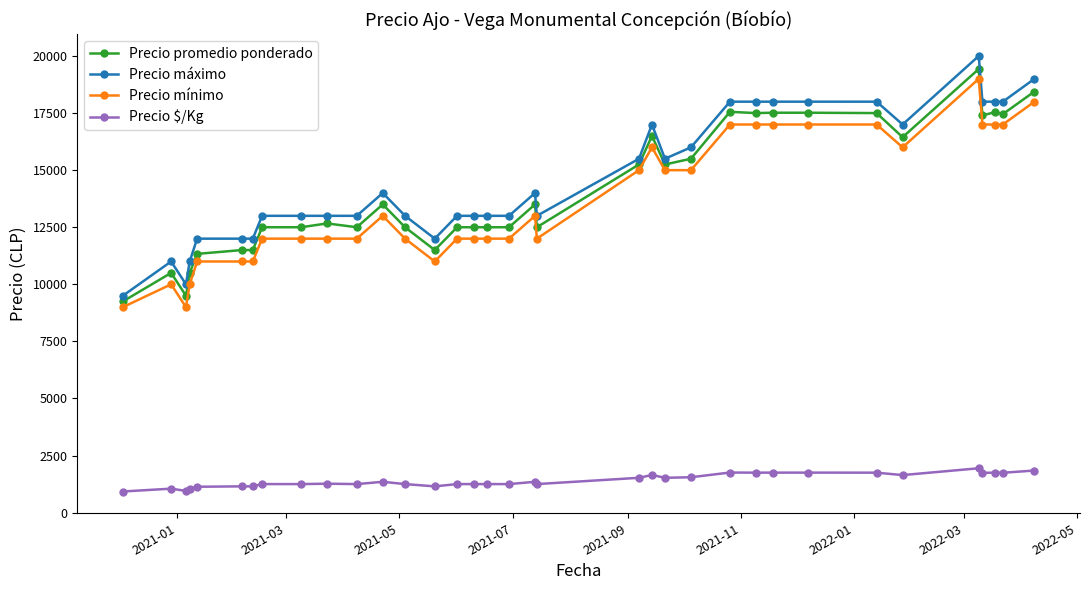

What is the difference between the second highest and second lowest values in the Precio máximo series?

9000